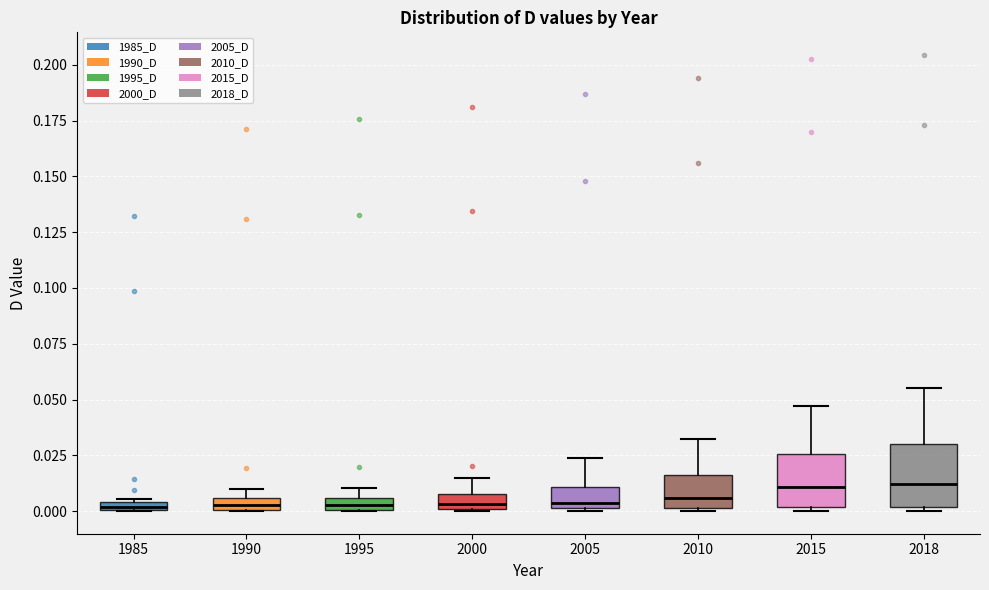

Where is the upper edge of the box at x = 1985 on the y-axis? The values are not printed on the chart, so give them approximately, as read against the axis.

0.005